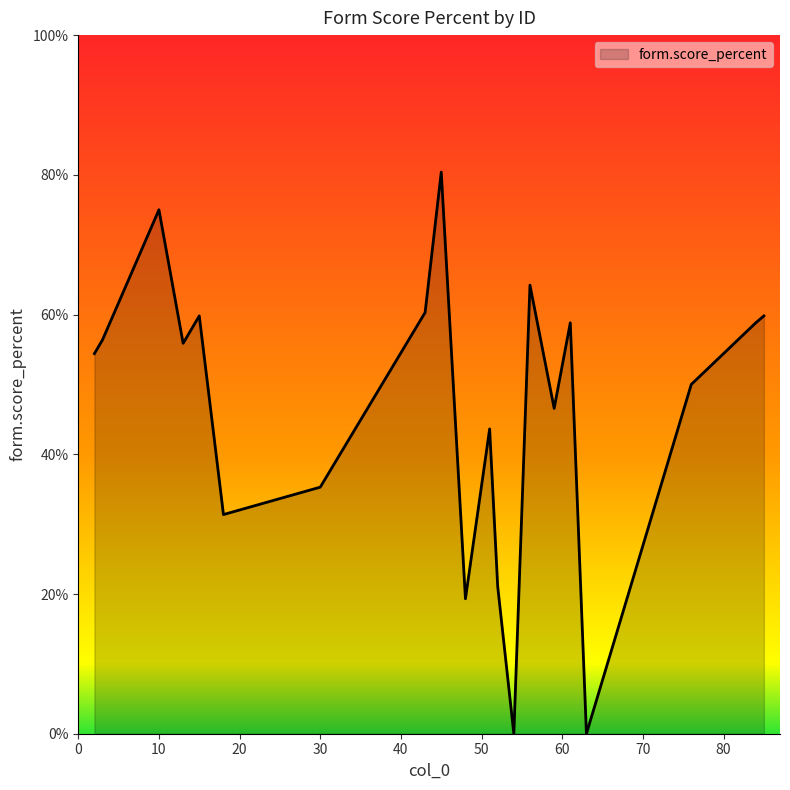

How many interior local valleys (lower than both neighbors) does the data have?

6